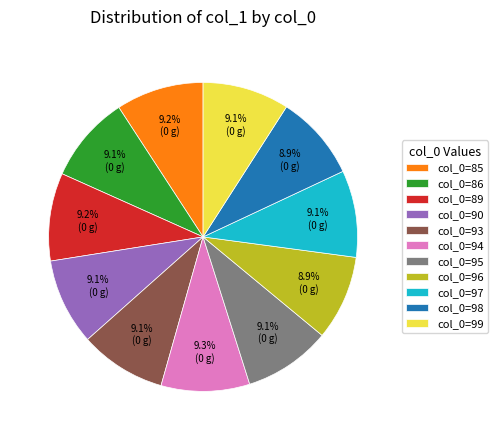

How much of the chart is everything except col_0=97?

90.9%